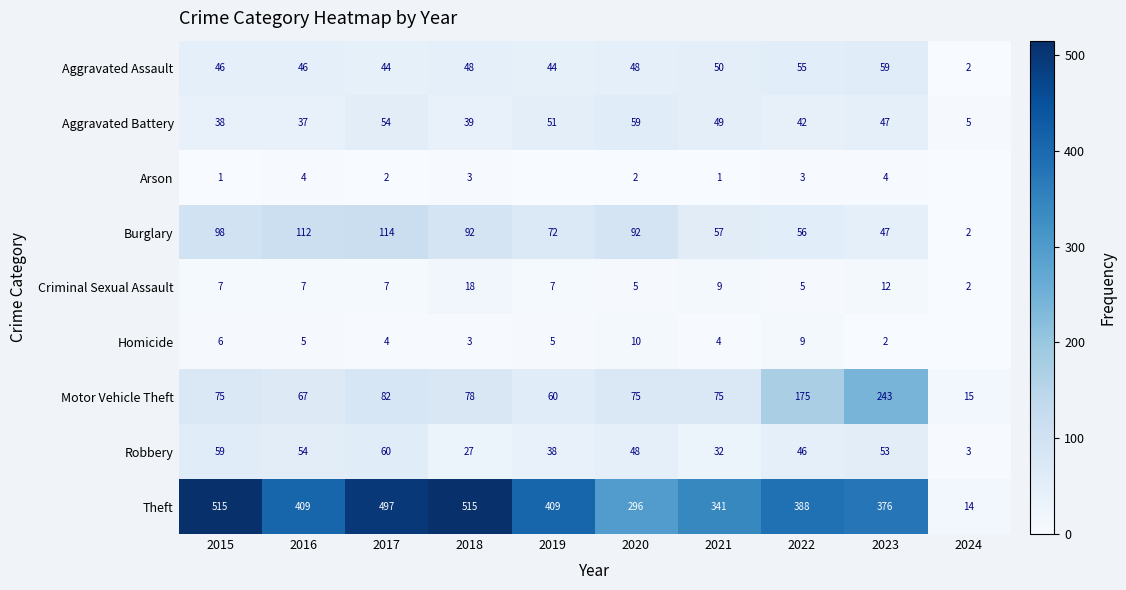

Rank the categories by Burglary value from lowest to highest.

2024, 2023, 2022, 2021, 2019, 2018, 2020, 2015, 2016, 2017